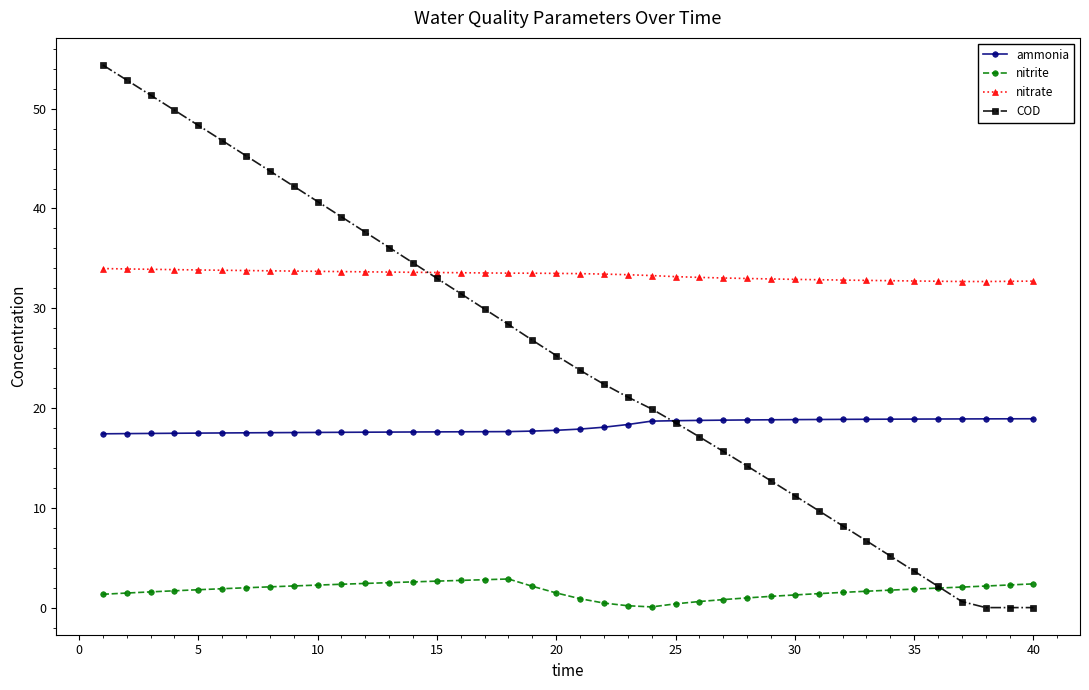

List the series in order of their overall mean, highest first.

nitrate, COD, ammonia, nitrite